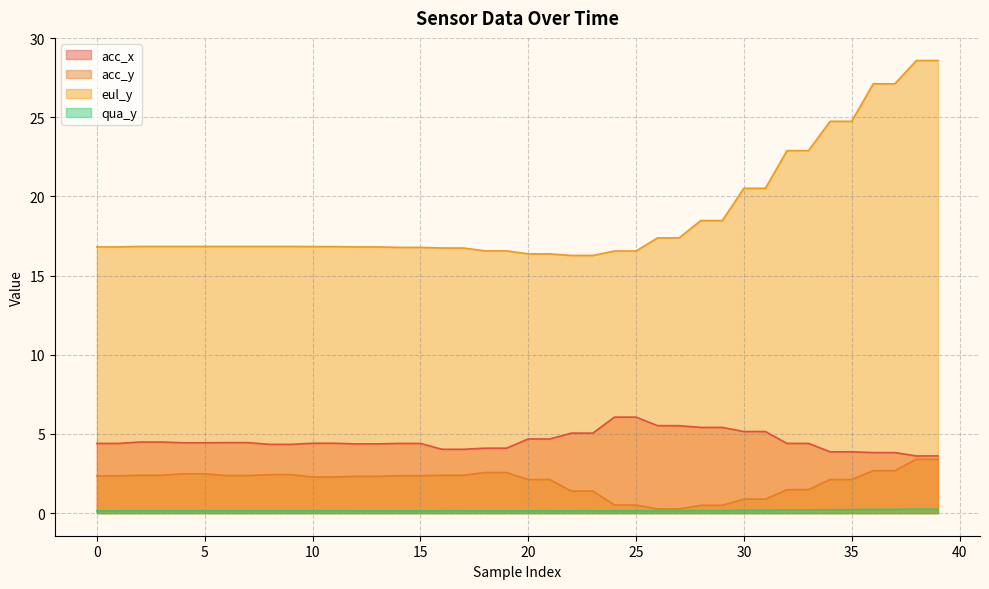

Is the value of eul_y at 35 greater than the value of acc_y at 11?

Yes